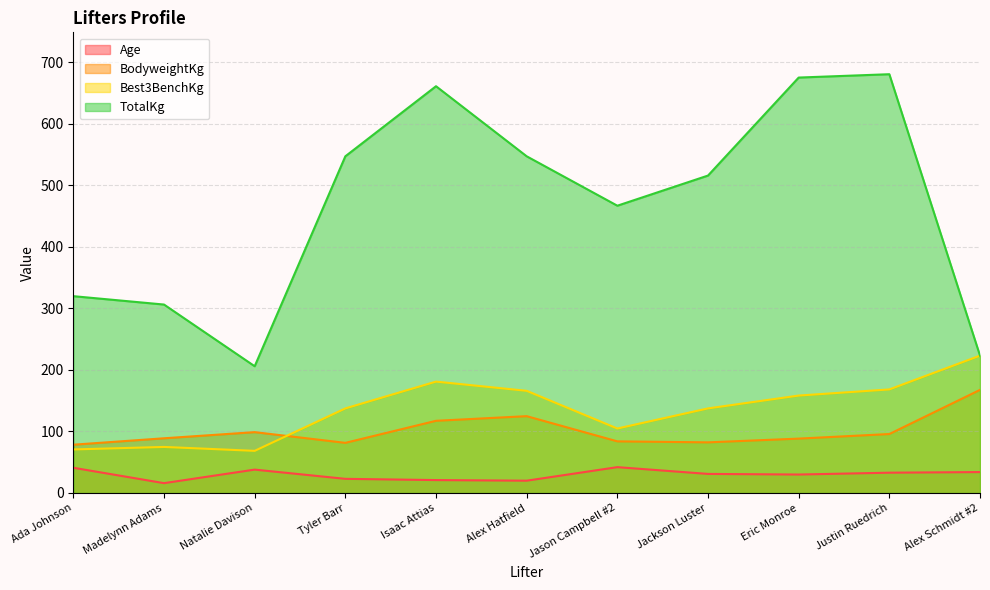

How many interior local valleys does the Age series have?

3